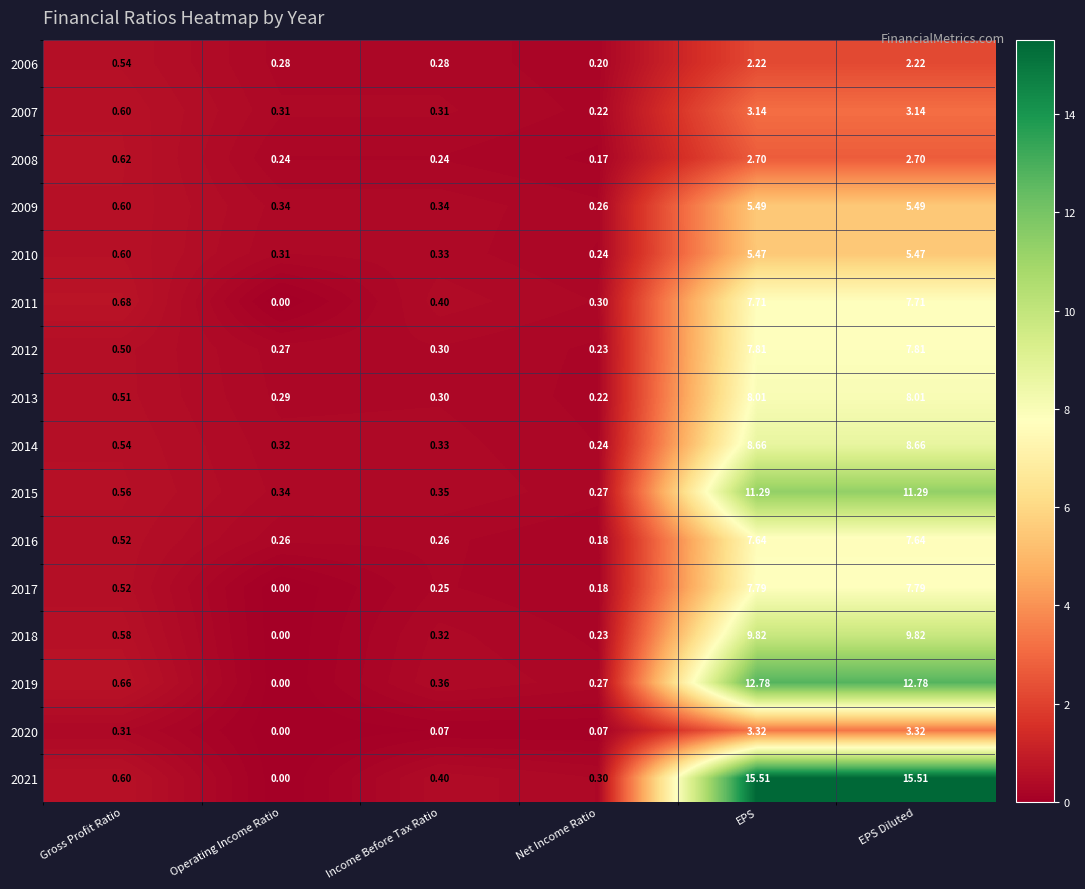

At which category does the chart reach its minimum across all series?

Operating Income Ratio